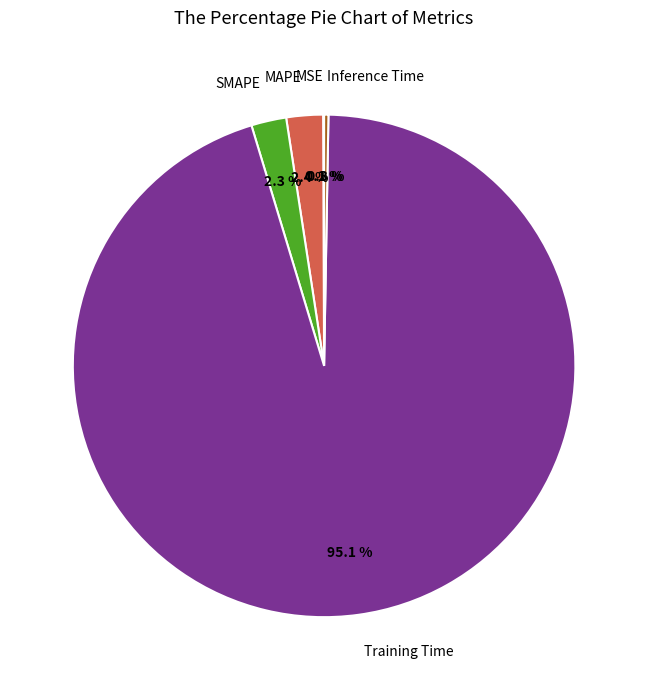

Does any single category account for the majority?

Yes